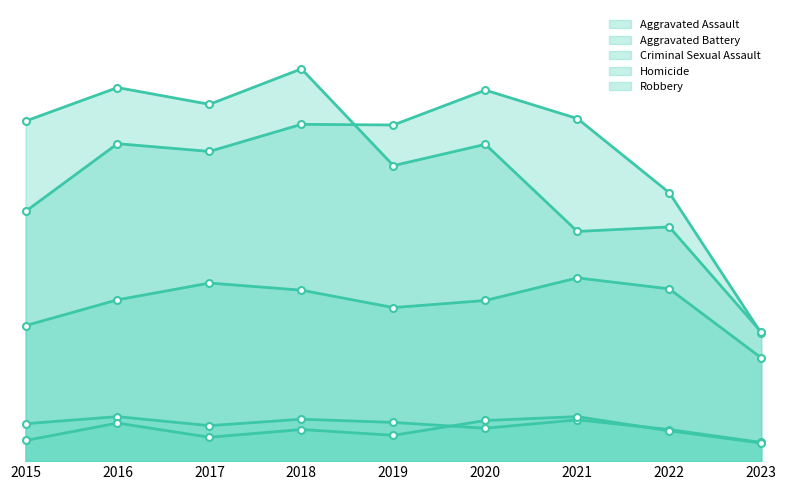

What is the value of the Homicide point at the 8th from the left?

47